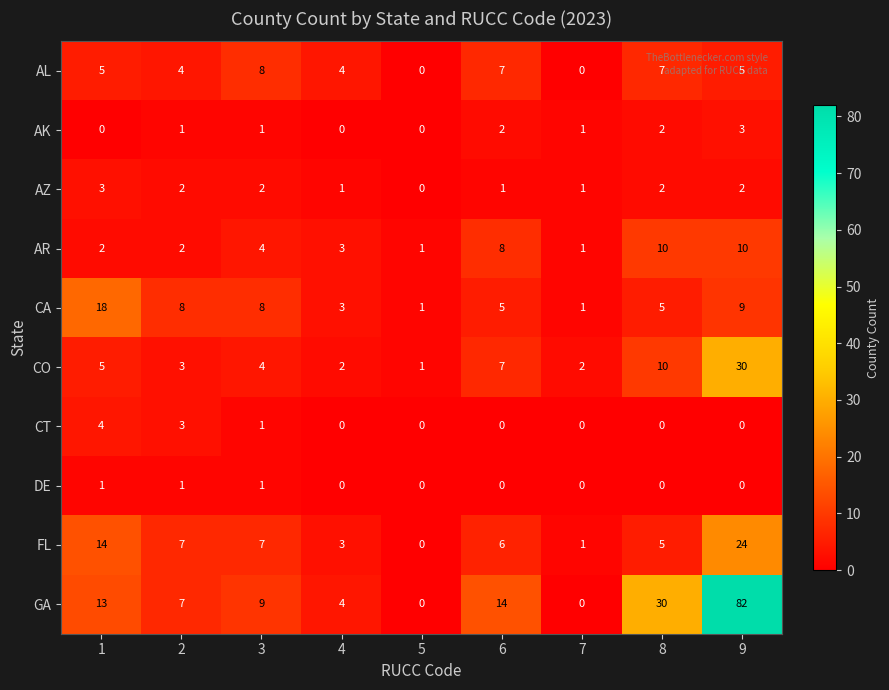

At which label is GA closest to 41?

8